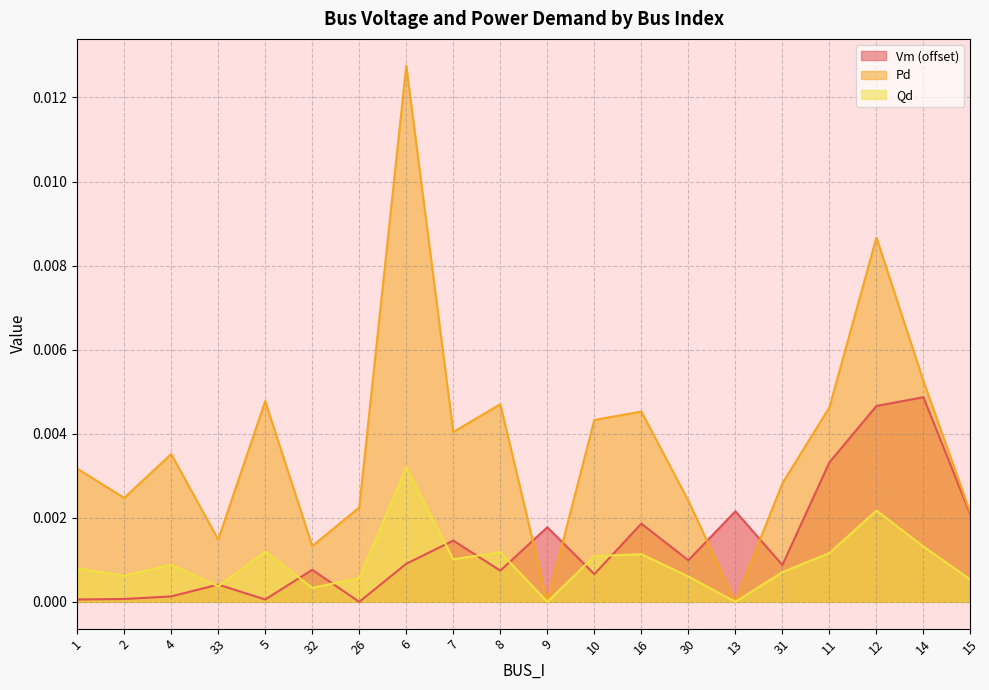

Is the value of Qd at 14 greater than the value of Pd at 4?

No